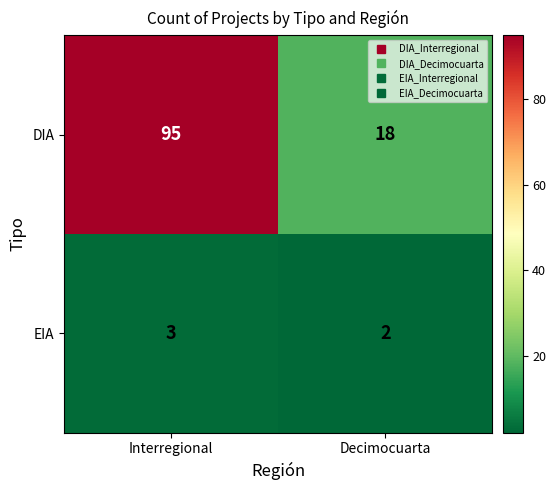

What is the maximum value shown in the chart?

95